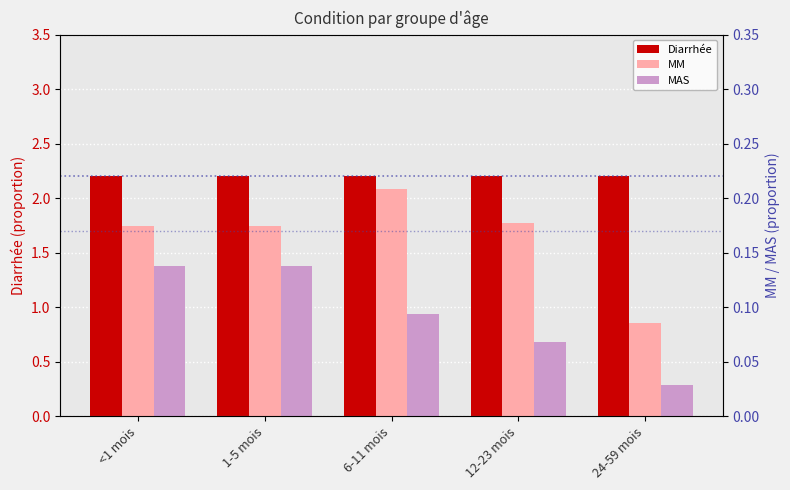

What are all the series names shown in the legend?

Diarrhée, MM, MAS